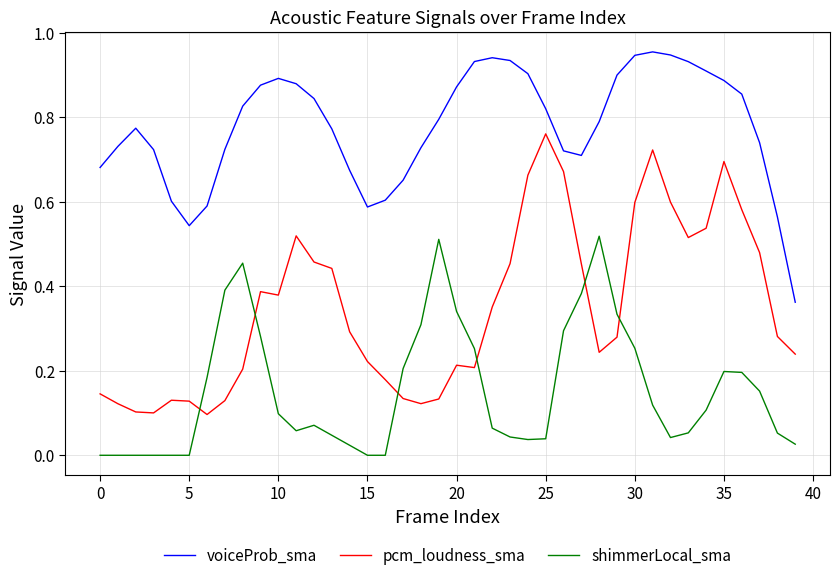

At how many categories does at least one series exceed 0?

40